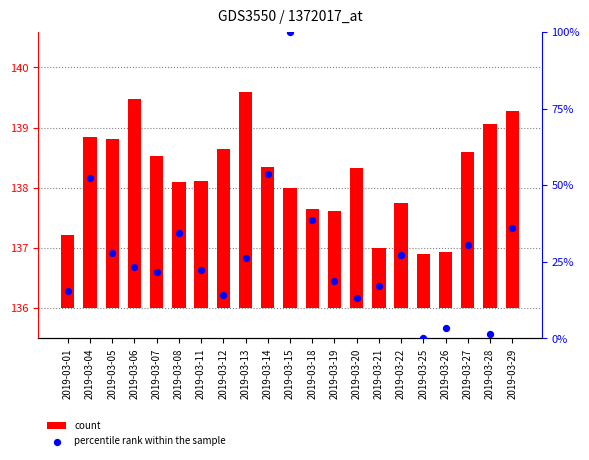

What are all the series names shown in the legend?

count, percentile rank within the sample